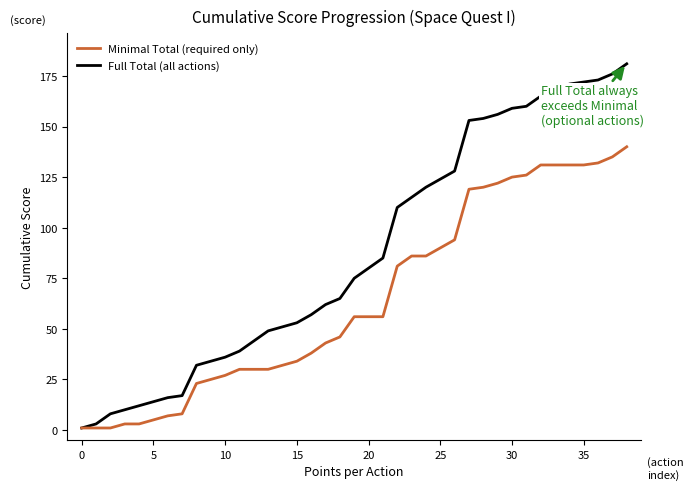

Reading left to right, transcribe all the data shown in this chart.

Full Total (all actions): 1	3	8	10	12	14	16	17	32	34	36	39	44	49	51	53	57	62	65	75	80	85	110	115	120	124	128	153	154	156	159	160	165	166	171	172	173	176	181
Minimal Total (required only): 1	1	1	3	3	5	7	8	23	25	27	30	30	30	32	34	38	43	46	56	56	56	81	86	86	90	94	119	120	122	125	126	131	131	131	131	132	135	140